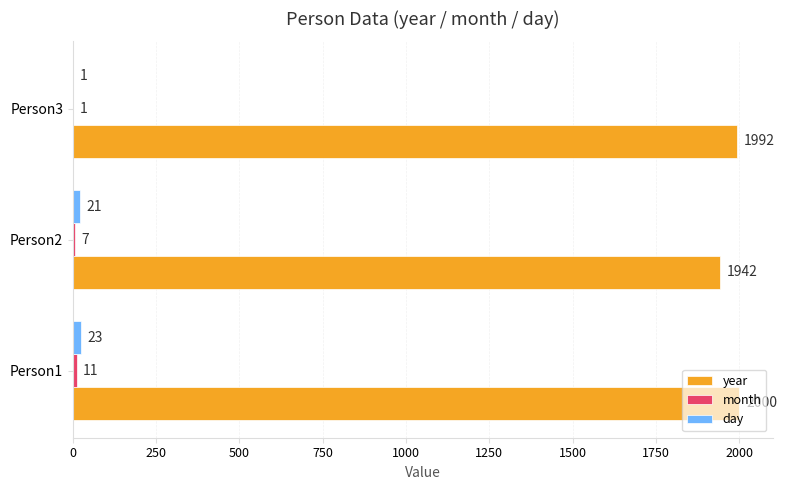

What is the sum of the year values at Person1 and Person2?

3942